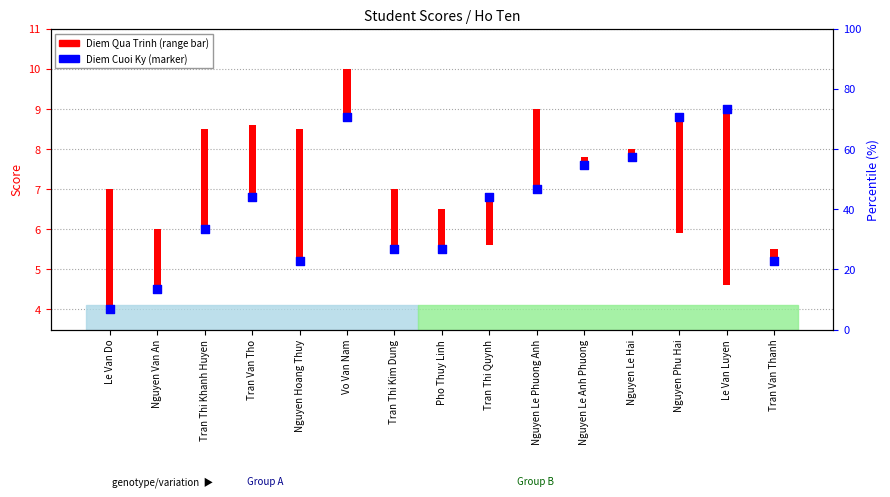

What are all the series names shown in the legend?

Diem Qua Trinh (range), Diem Cuoi Ky